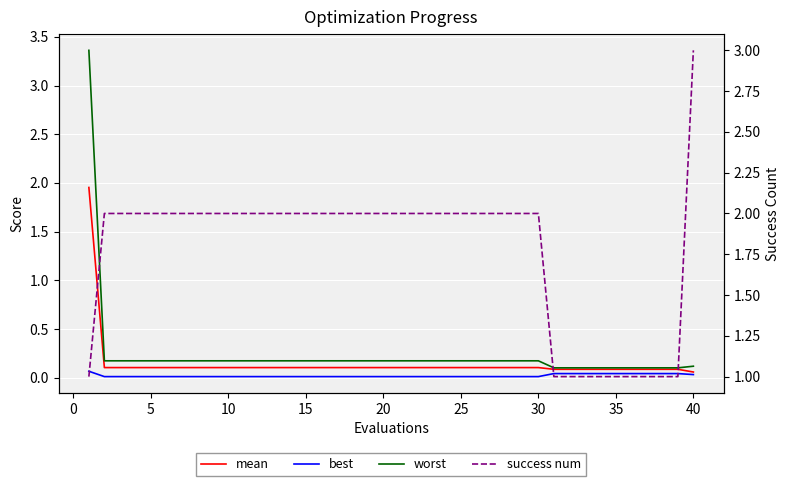

Is the value of mean at 20 greater than the value of success num at 20?

No